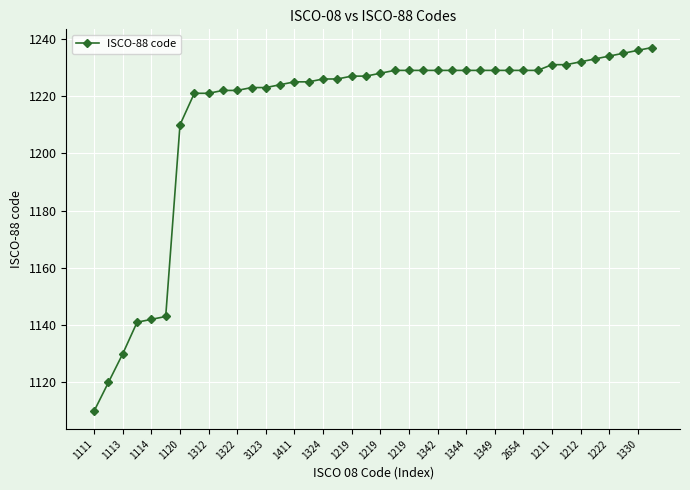

Reading left to right, list all the values displayed in this chart.

1110	1120	1130	1141	1142	1143	1210	1221	1221	1222	1222	1223	1223	1224	1225	1225	1226	1226	1227	1227	1228	1229	1229	1229	1229	1229	1229	1229	1229	1229	1229	1229	1231	1231	1232	1233	1234	1235	1236	1237